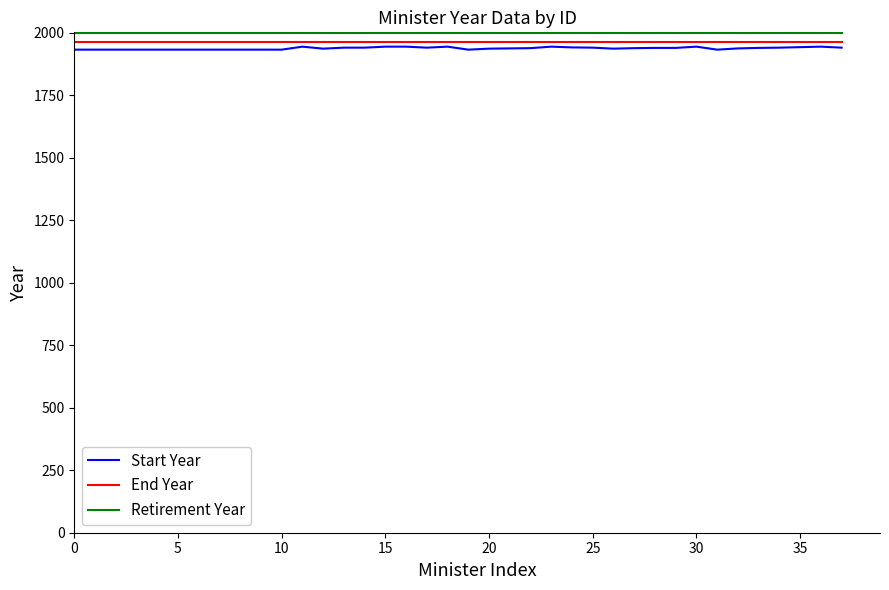

What is the smallest value displayed?

1933